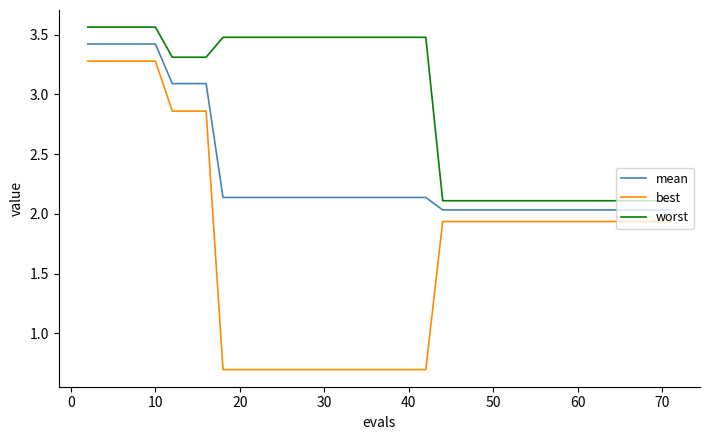

List the series in order of their overall mean, highest first.

worst, mean, best